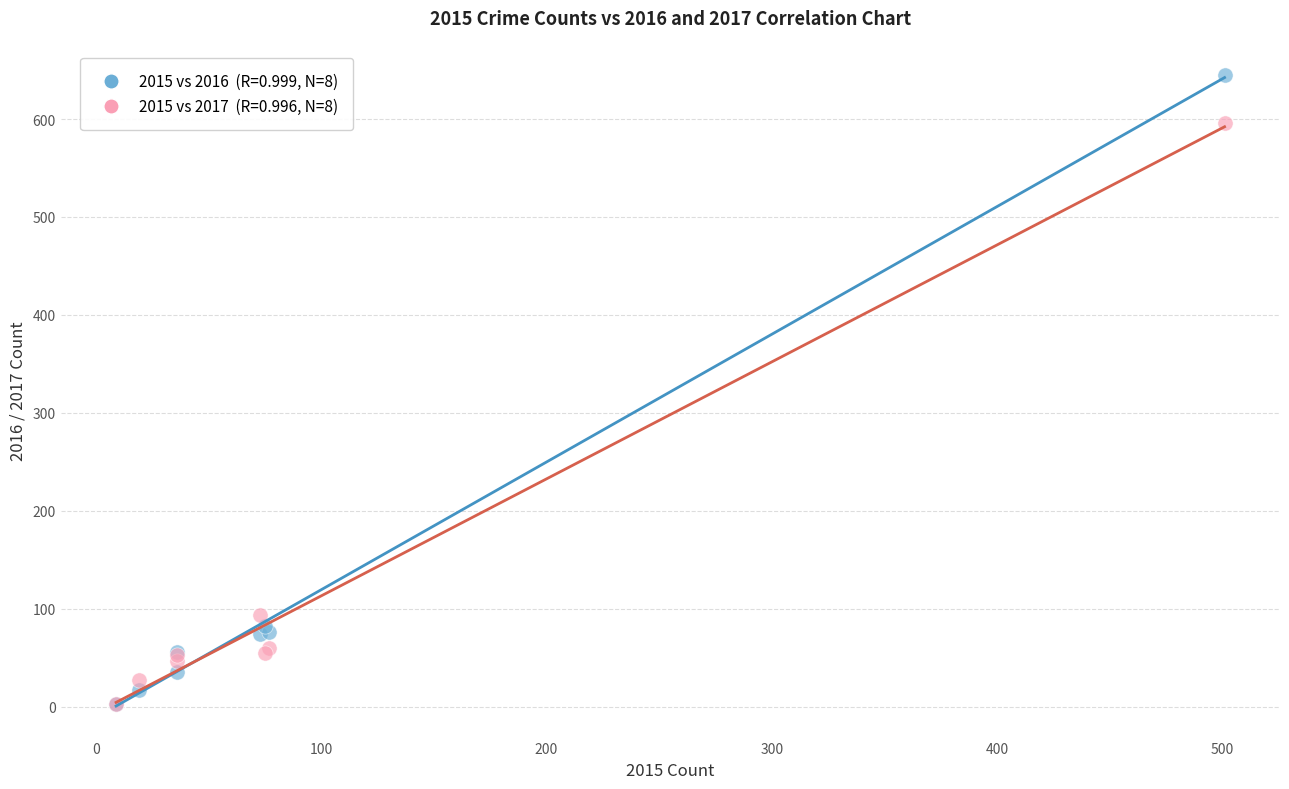

Across all series, what Y value is closest to 324?

94